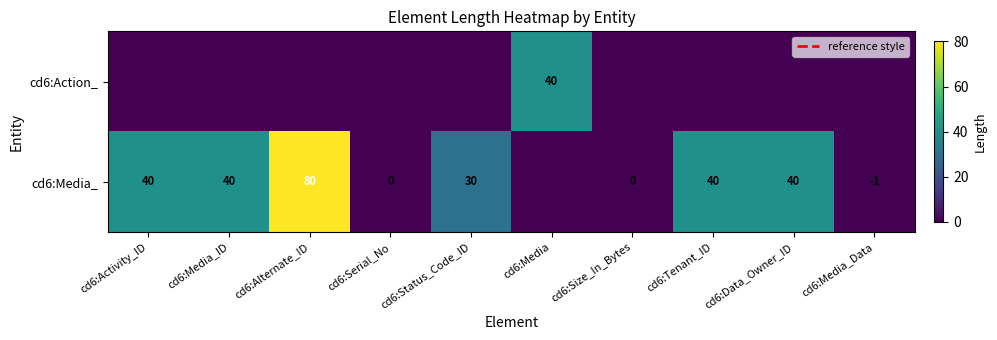

True or false: cd6:Media_ has a value of 40 at cd6:Data_Owner_ID.

True